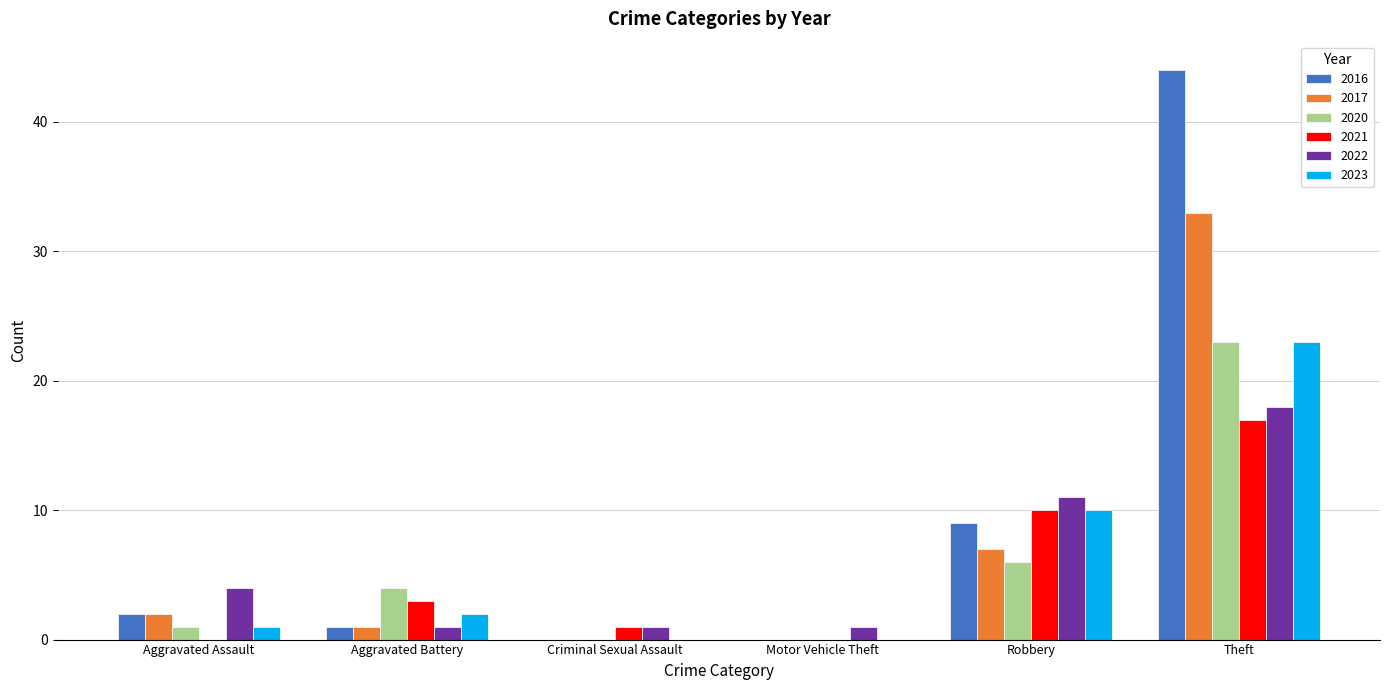

The 2023 series shows 1 at Aggravated Assault. True or false?

True